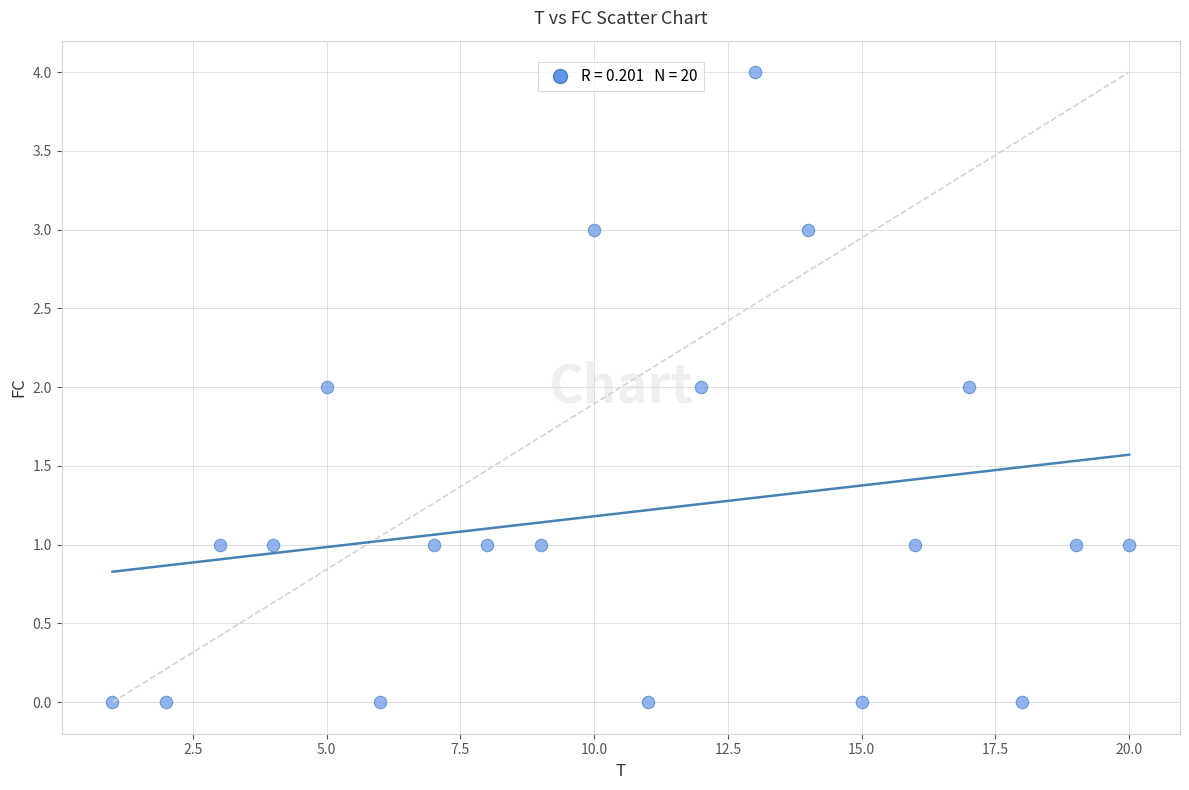

What is the range of X values (max minus min)?

19